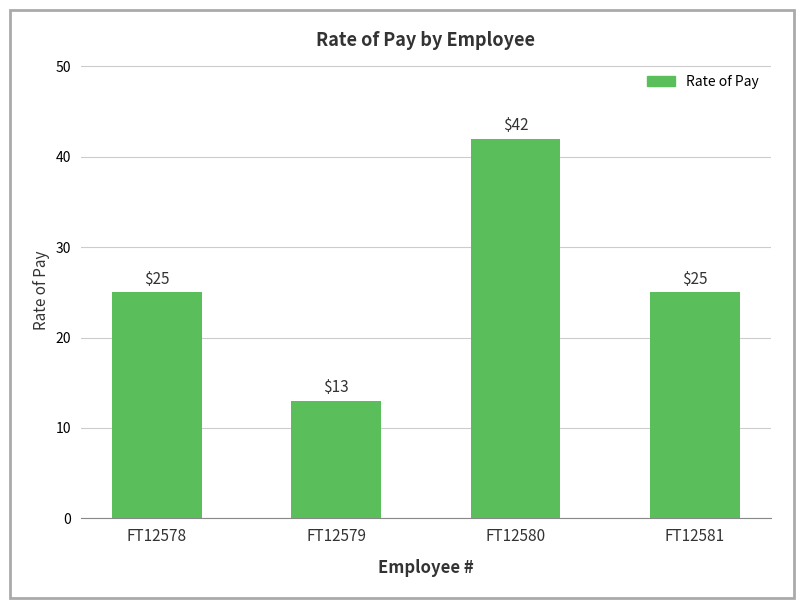

True or false: the data shows 8 at FT12581.

False